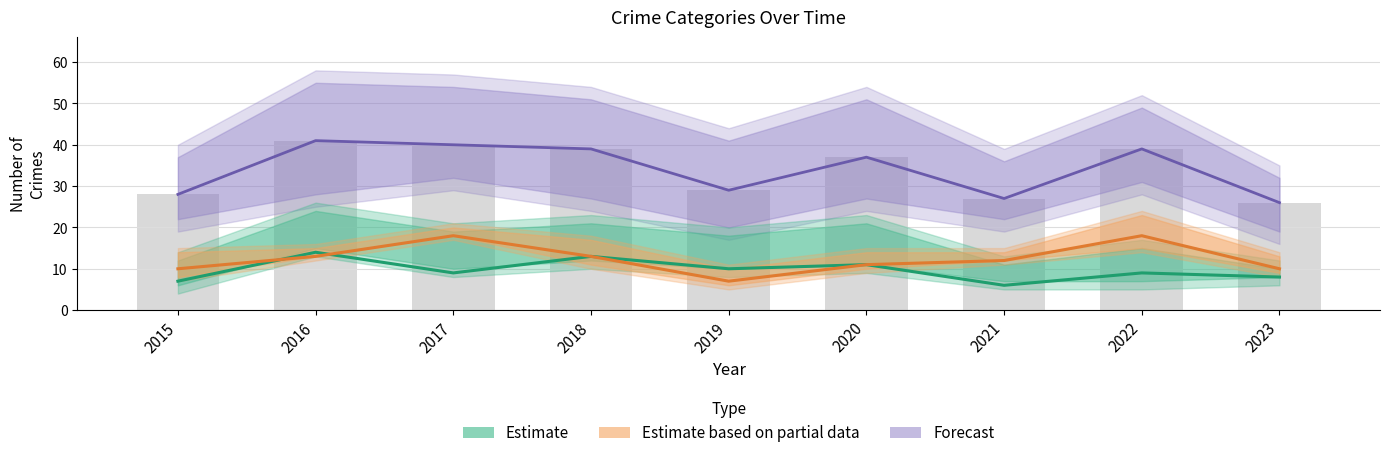

Which series changed the most between 2018 and 2023?

Forecast